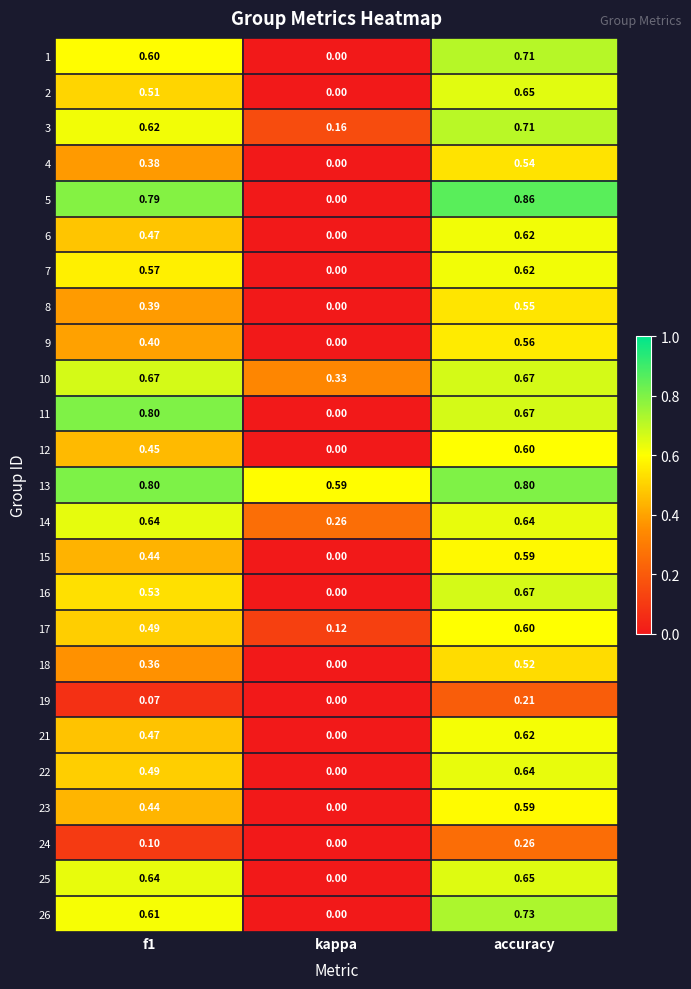

At which label is 24 closest to 0?

kappa